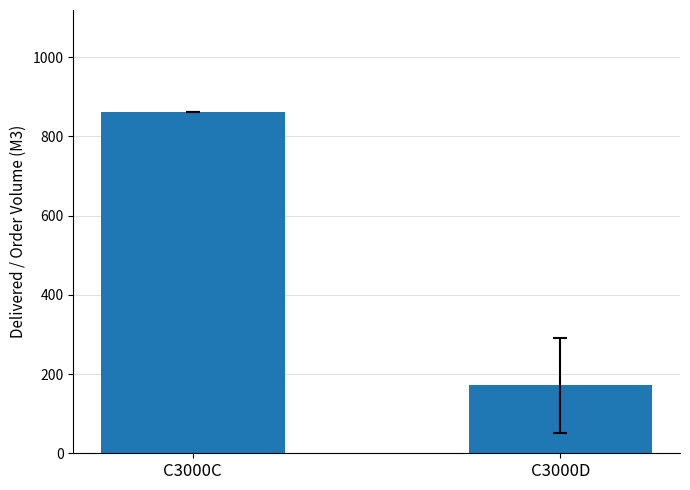

At which label does the data first exceed 860?

C3000C